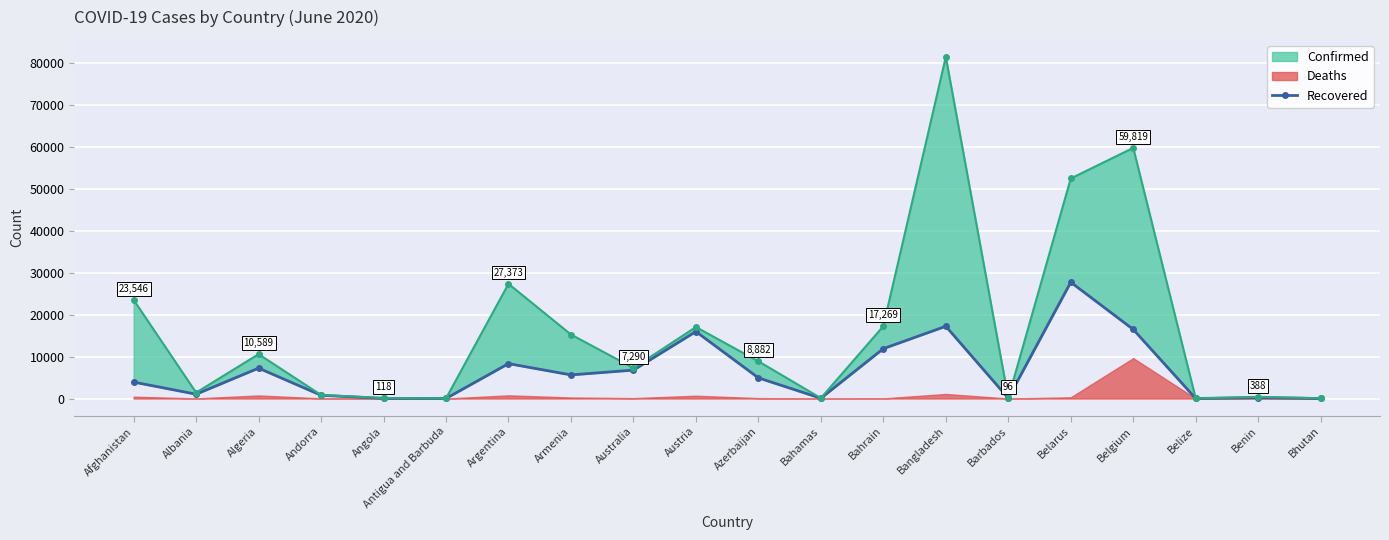

How many lines are shown in the chart?

1